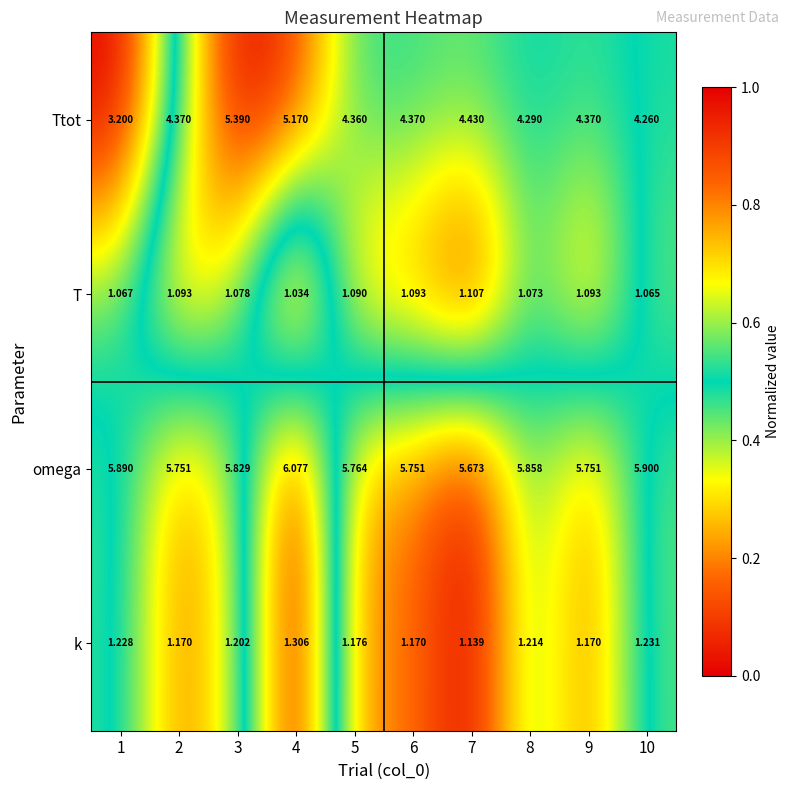

Which series has the largest total across all categories?

omega